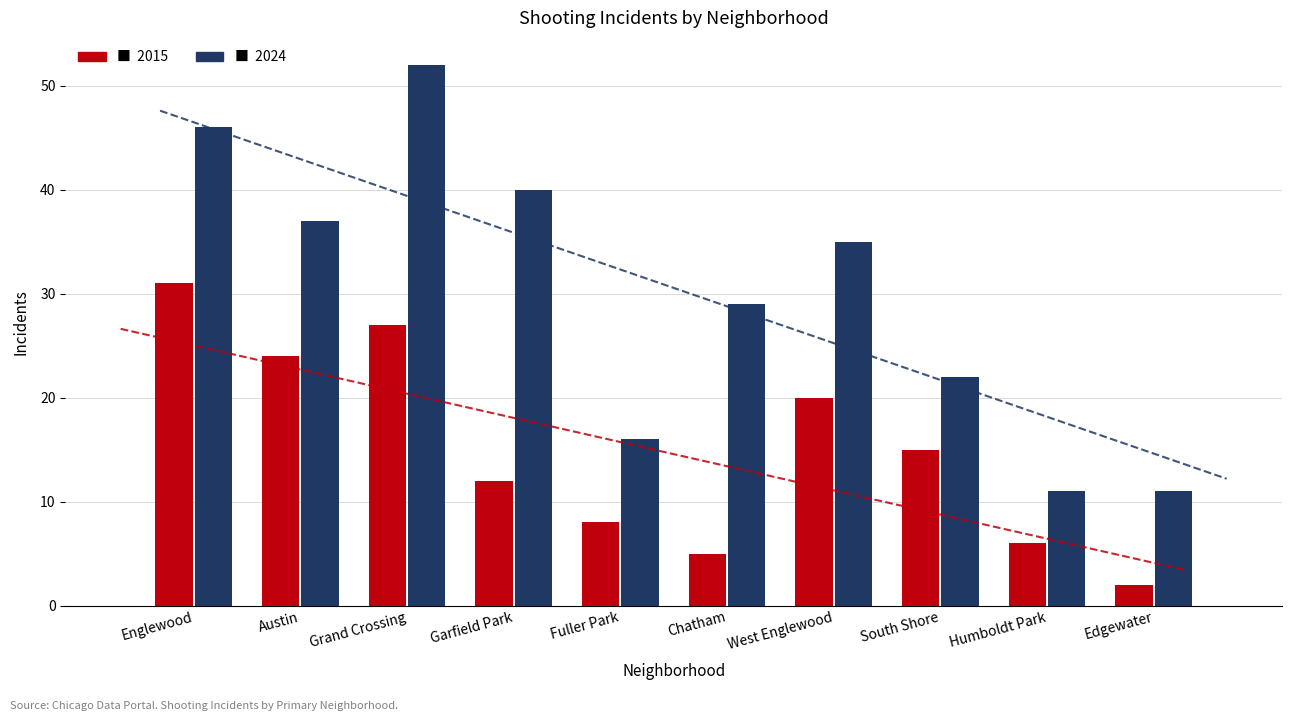

Read the 2015 value at Englewood.

31